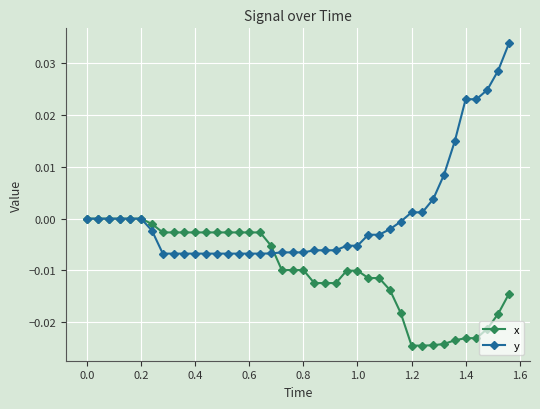

How many data points does each series have?

40